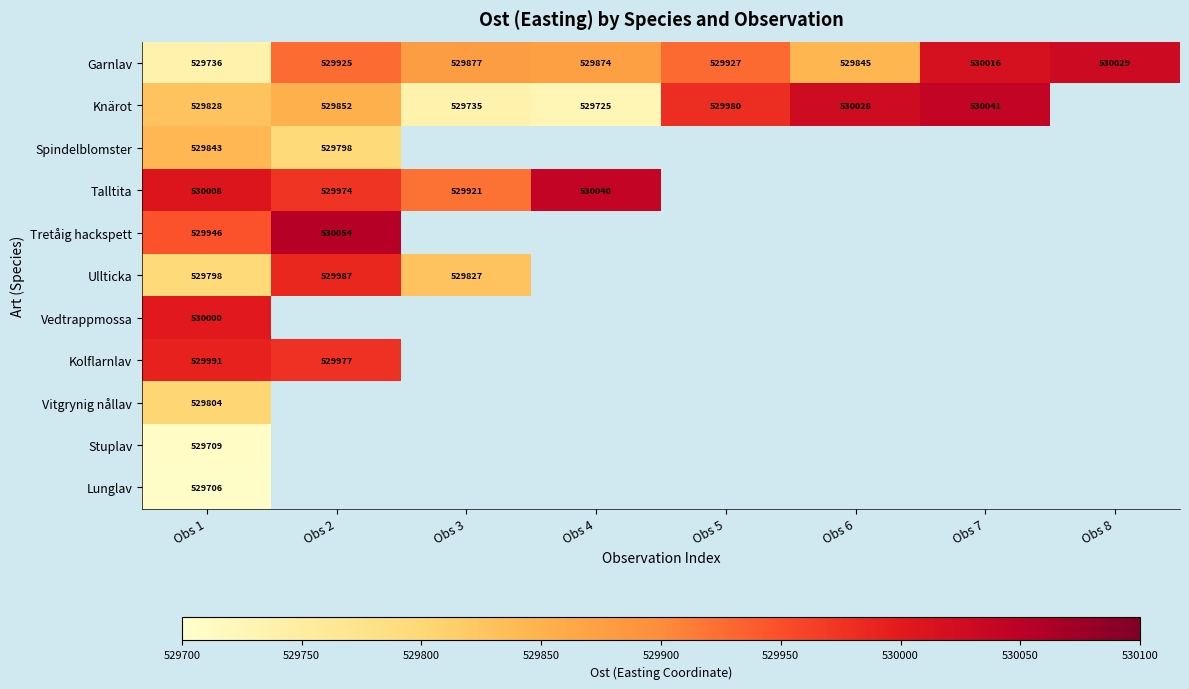

At how many categories does at least one series exceed 529710?

8